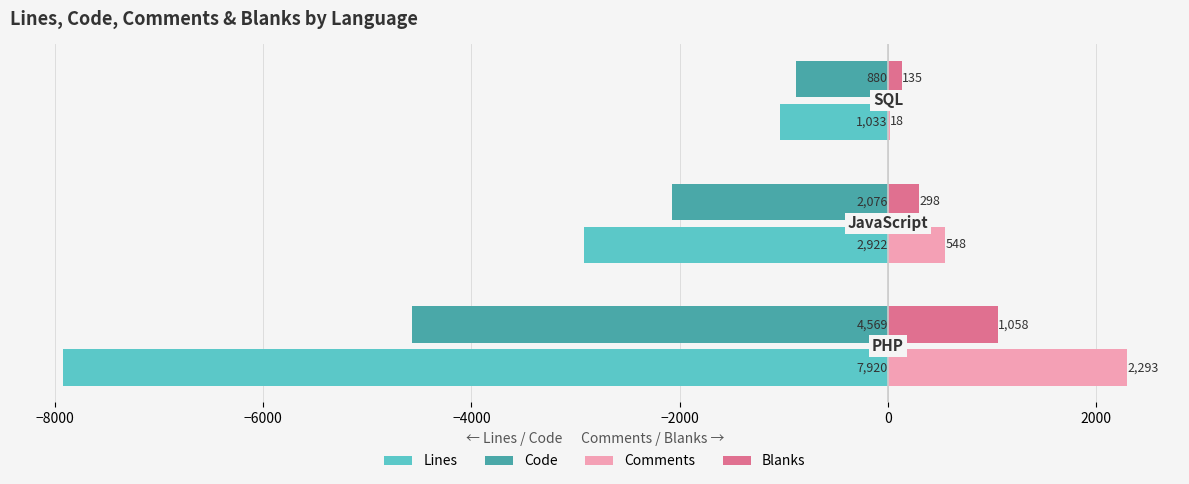

What is the highest value of the Lines series?

-1033